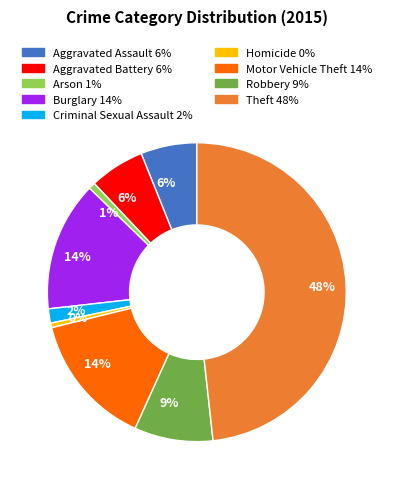

To the nearest percent, what is the average slice percentage?

11%